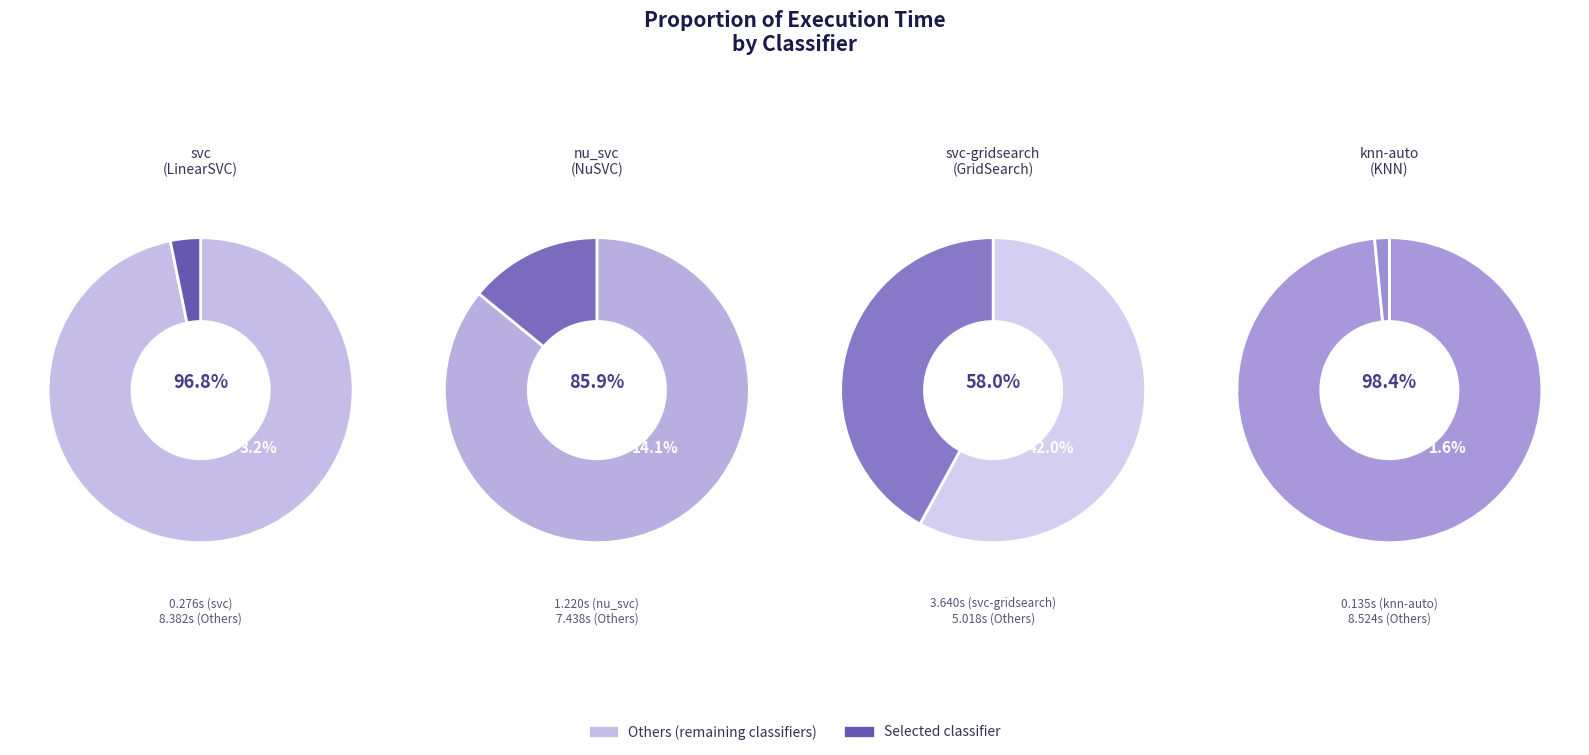

What is the largest slice in the pie chart?

svc-gridsearch